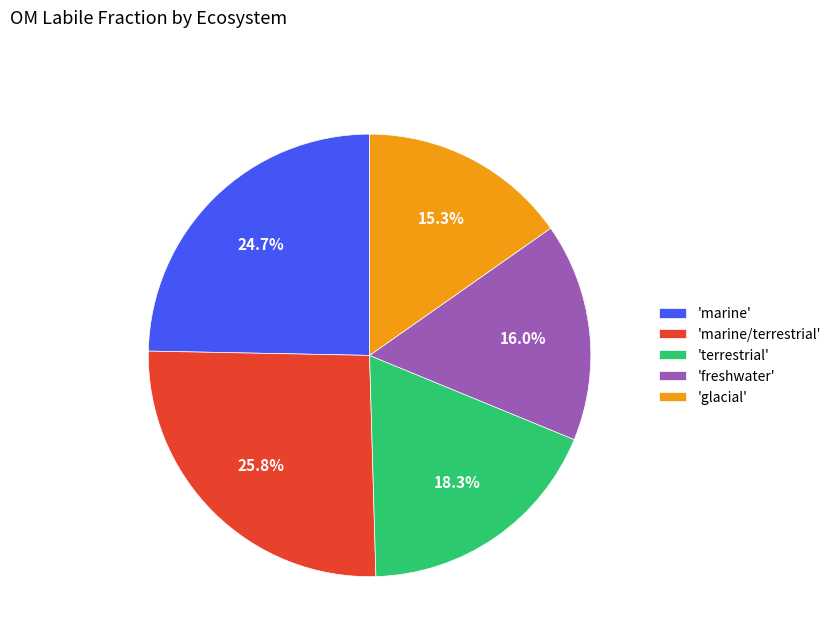

What portion of the pie excludes 'glacial'?

84.7%